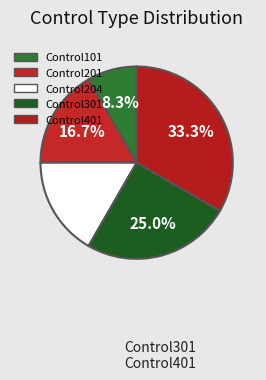

Count the number of slices in the pie.

5